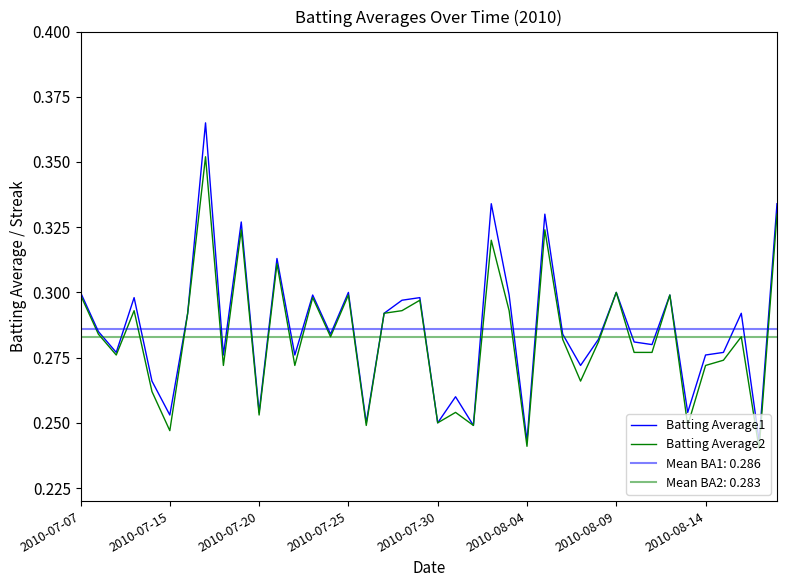

What is the sum of the Batting Average2 values at 2010-08-04 and 31?

0.5